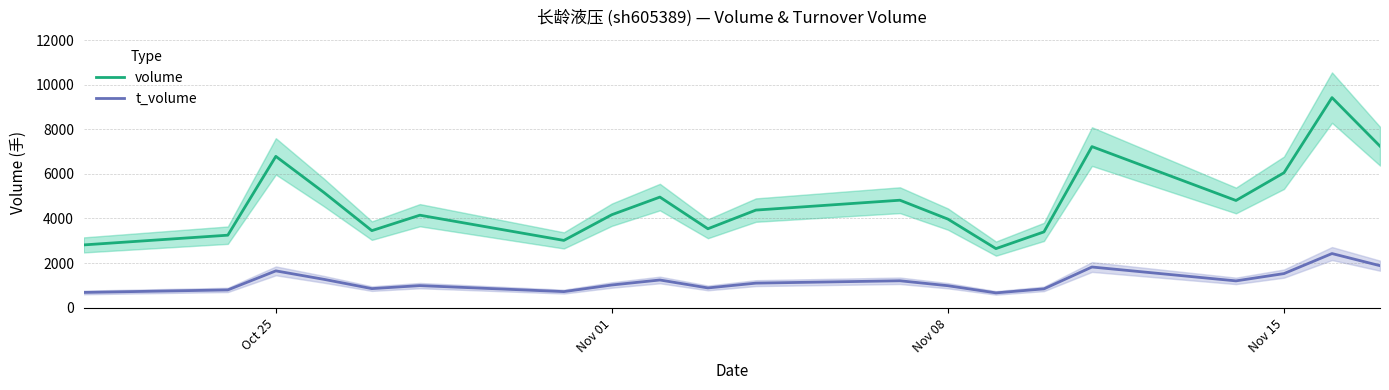

What is the highest value of the t_volume series?

2425